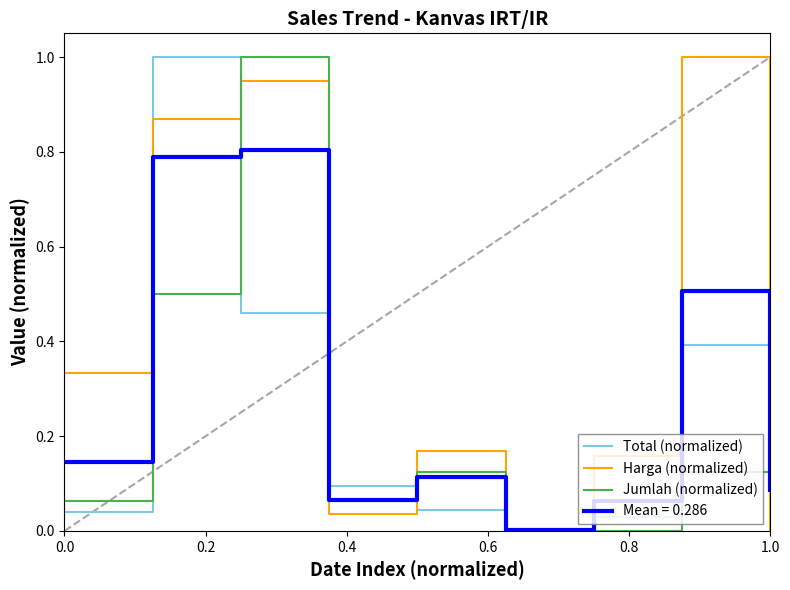

What is the maximum value for Jumlah (normalized)?

1.0